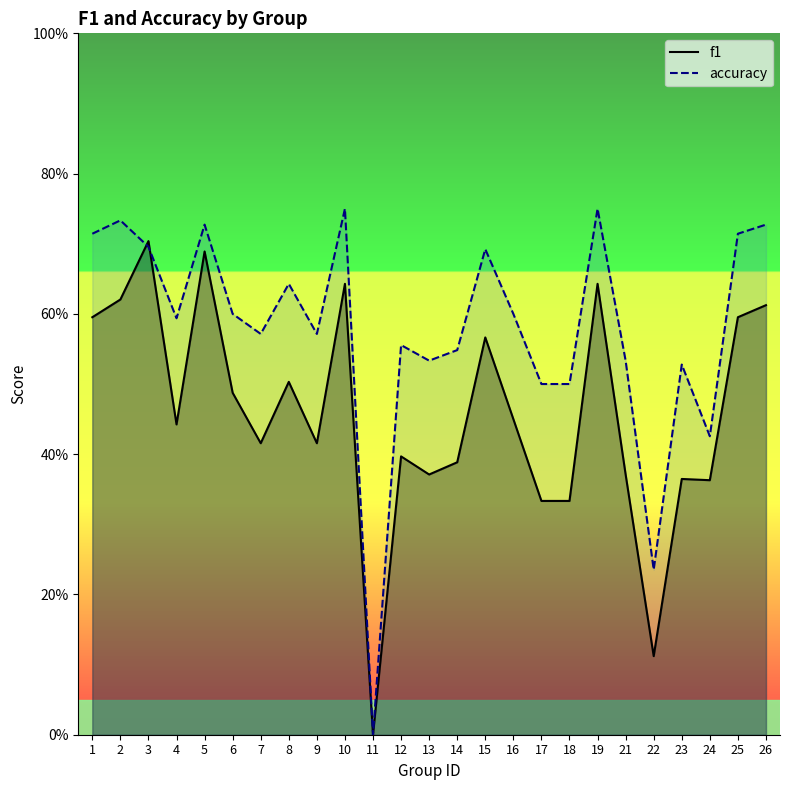

Which series has the widest spread of values?

accuracy